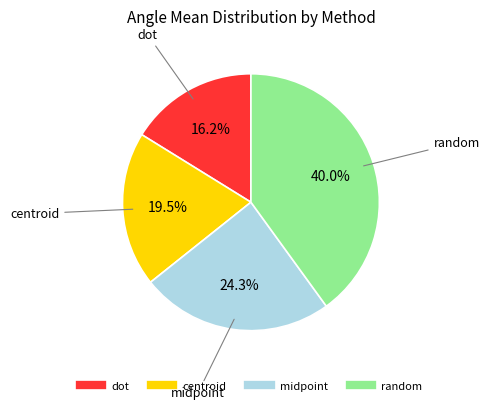

What percentage is the midpoint slice, to the nearest percent?

24%